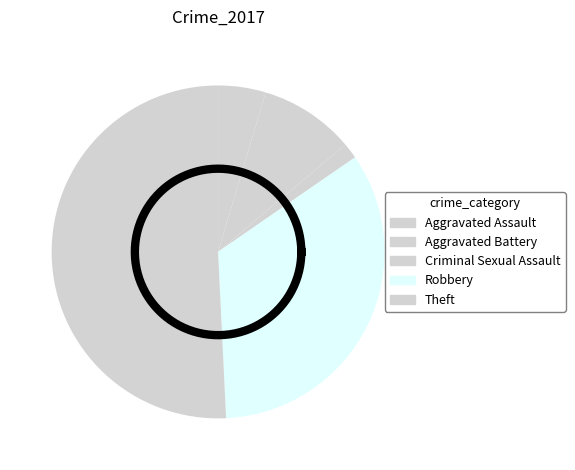

Combined, what portion of the pie is Aggravated Assault and Aggravated Battery?

13.8%